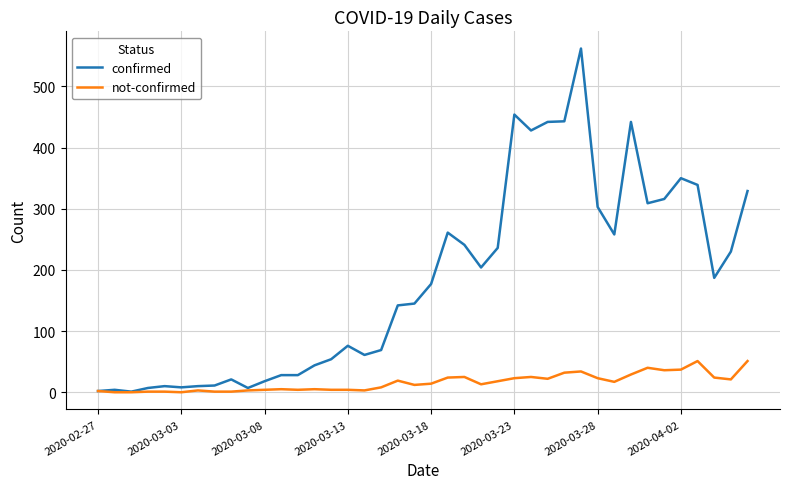

Which series has the largest total across all categories?

confirmed